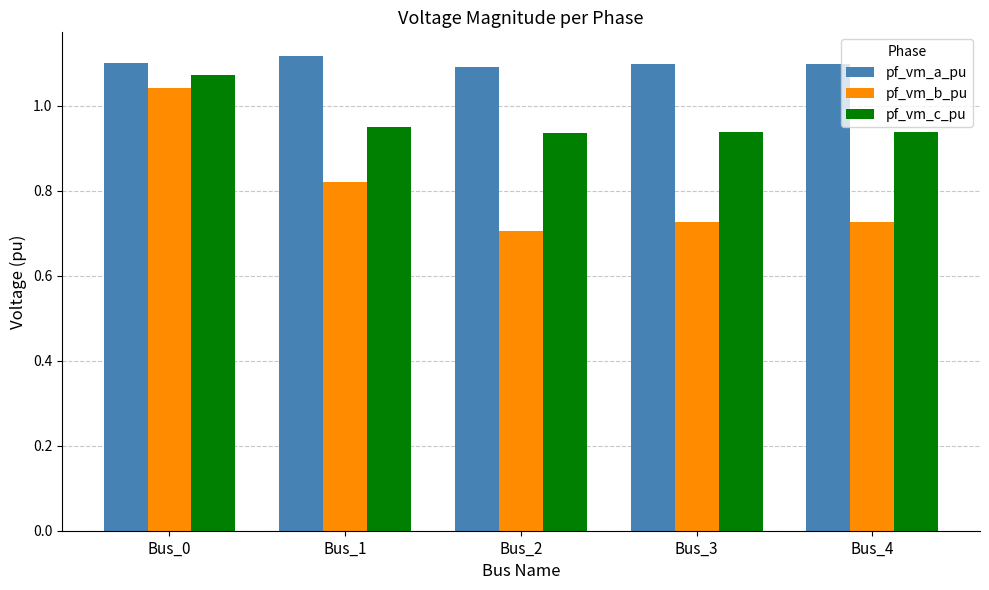

At which category is the sum across all series the highest?

Bus_0